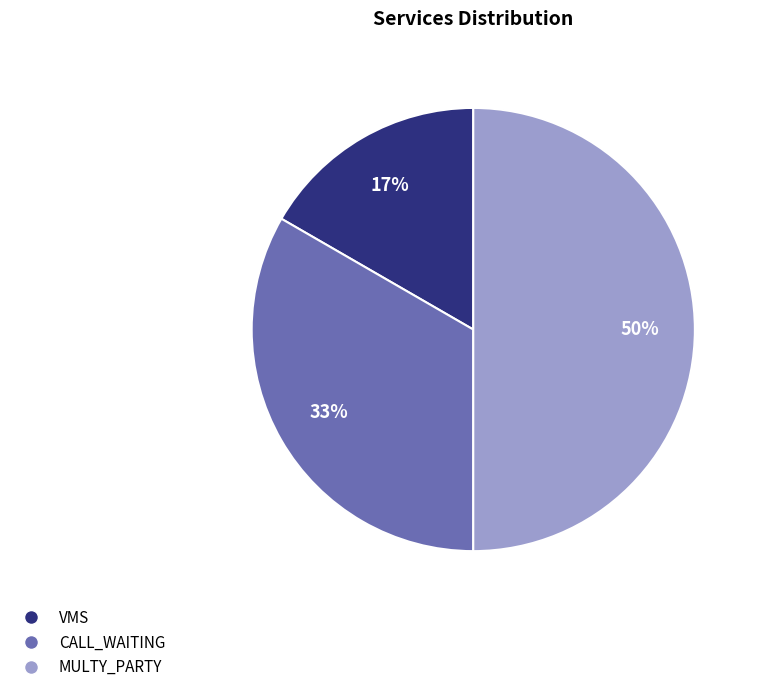

To the nearest percent, what is the difference between the largest and smallest slice percentages?

33%